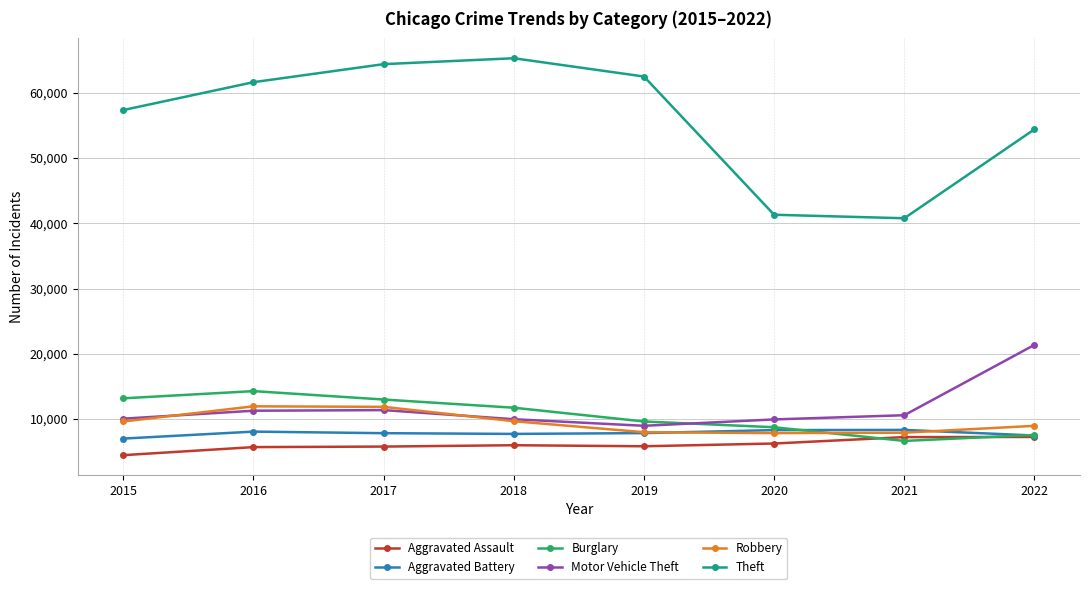

Is it true that Aggravated Battery equals 8085 at 2016?

True